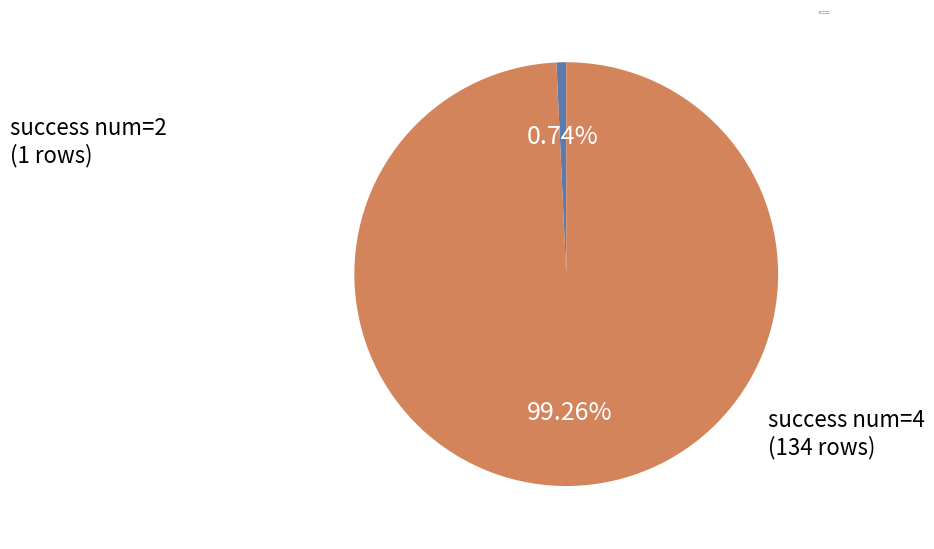

To the nearest percent, what is the average slice percentage?

50%